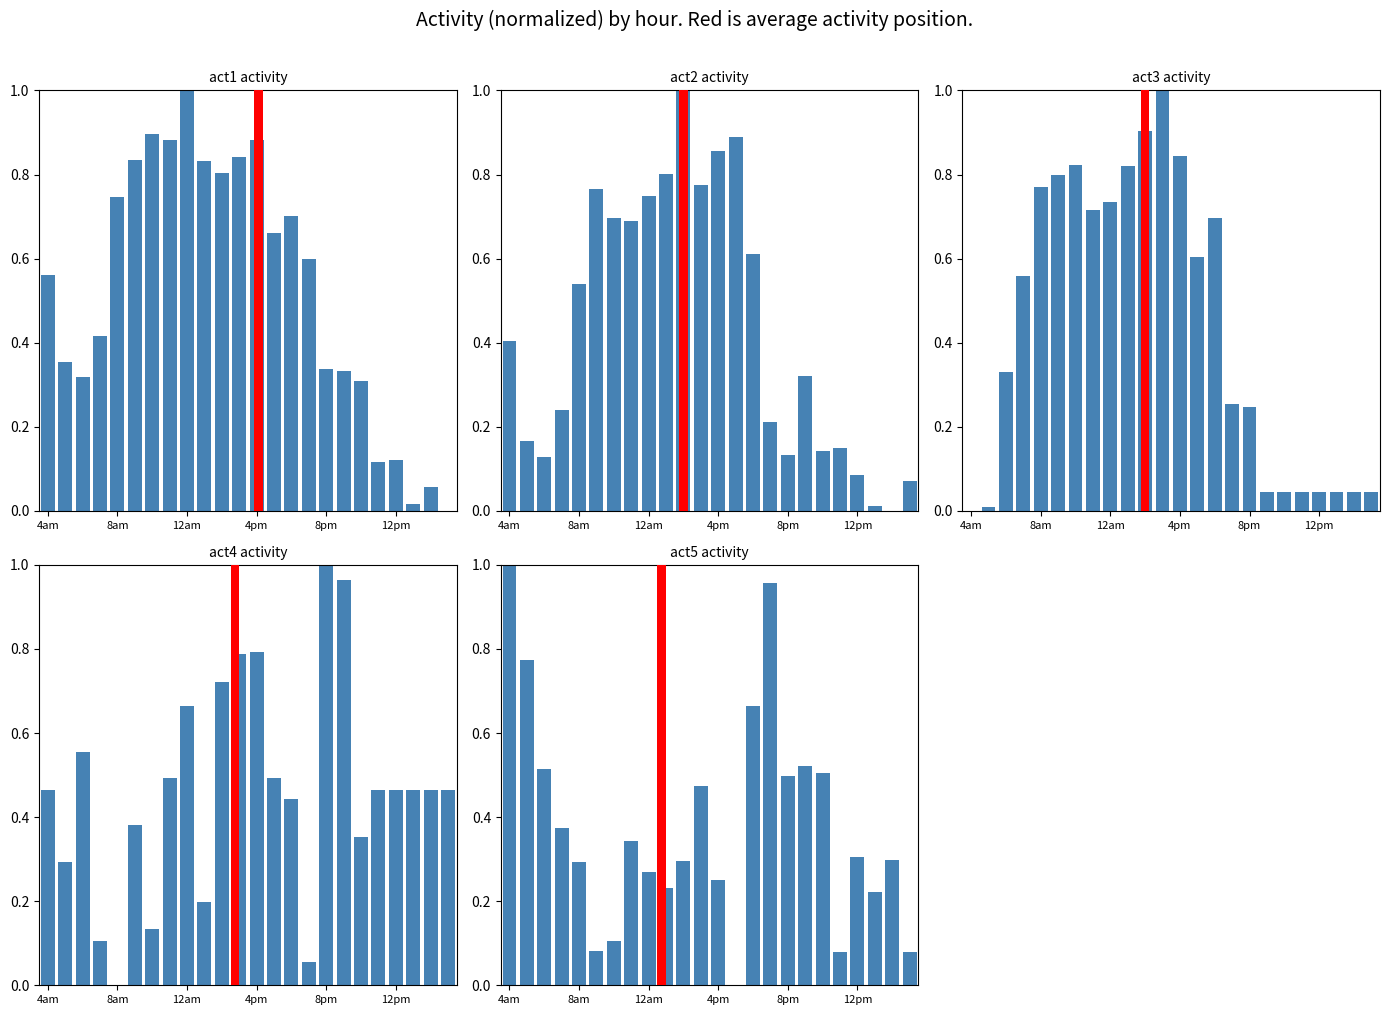

At which category does the chart reach its peak across all series?

12am